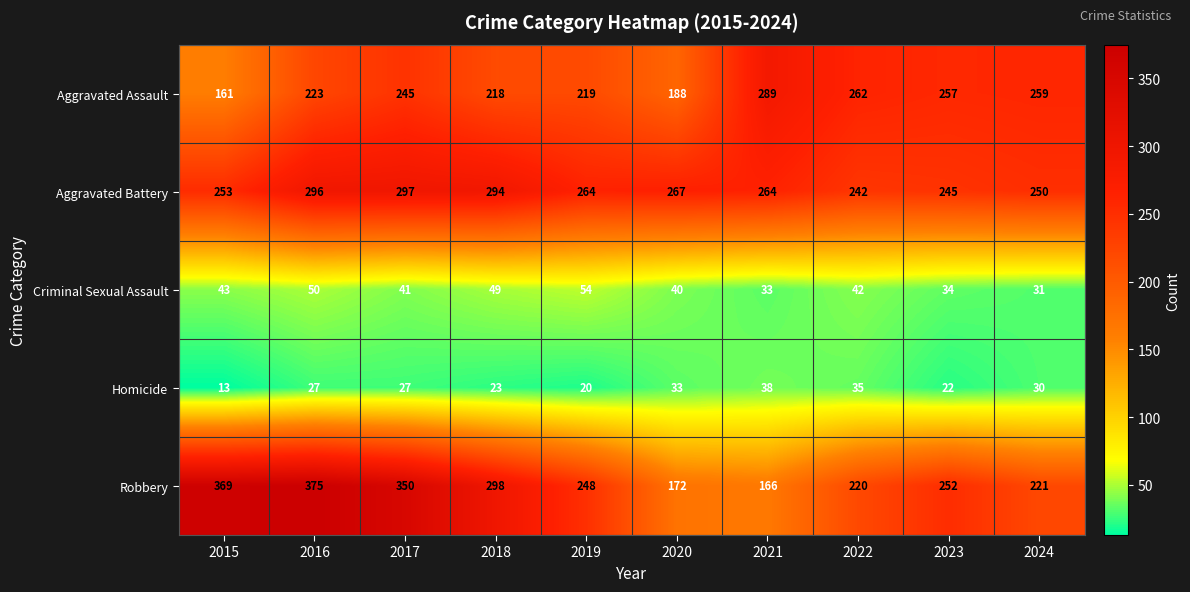

Which category has the lowest value across all series?

2015